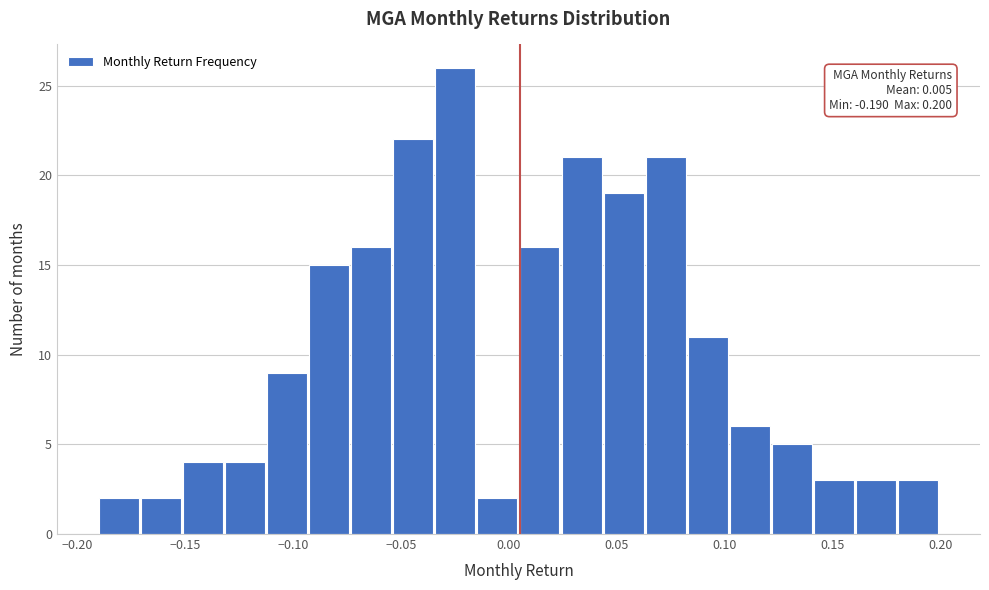

Around what value on the x-axis is the tallest bar? Give the approximate position of its centre, as read against the axis.

-0.025